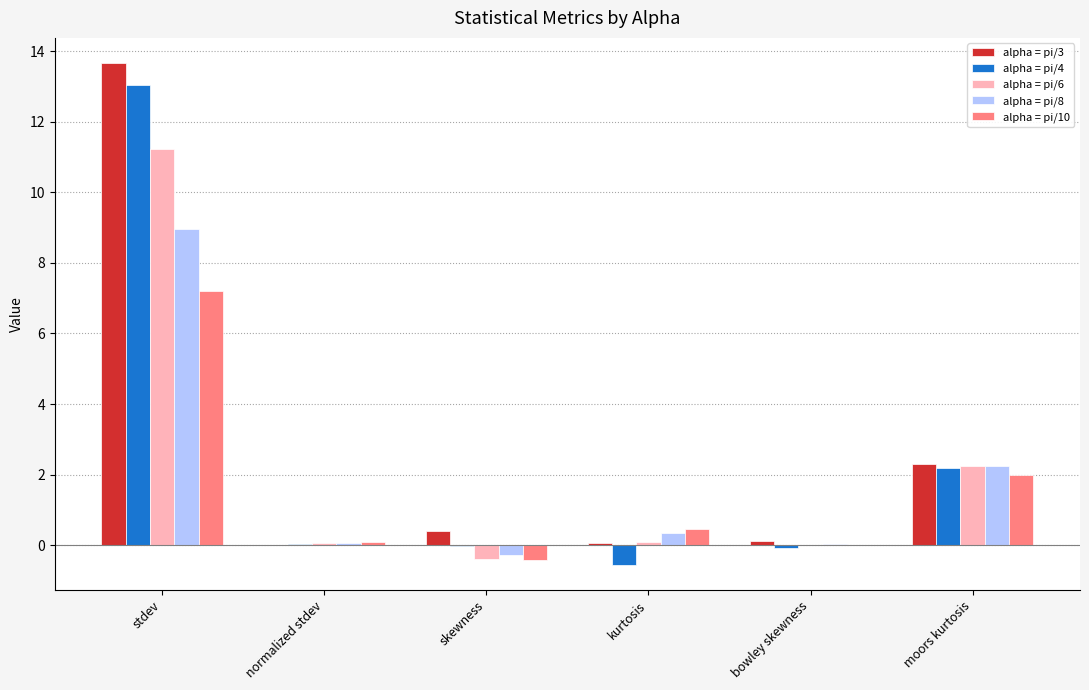

What is the average value of the alpha = pi/10 series?

1.6